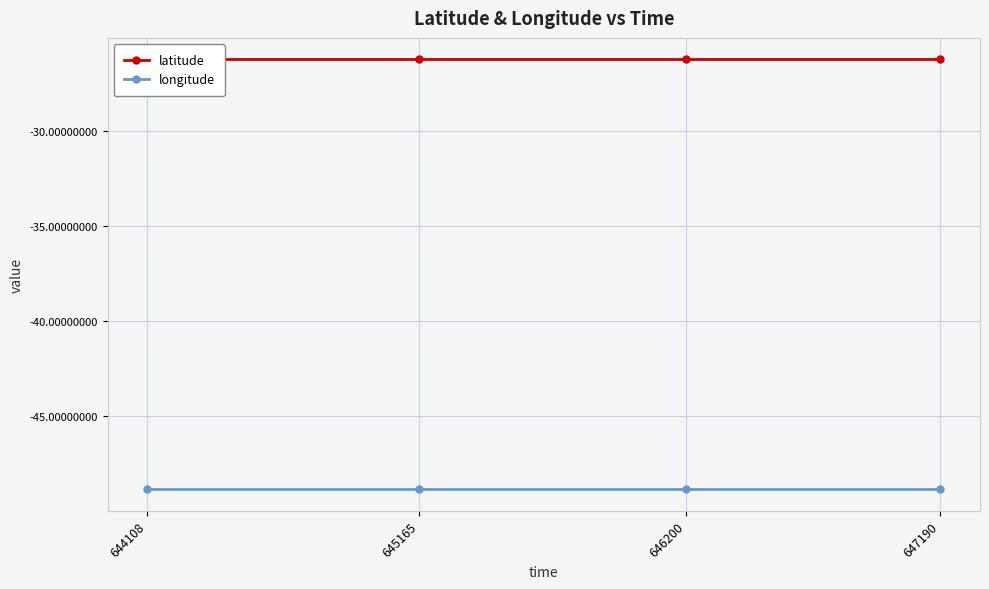

At which category does latitude reach its first local valley?

646200